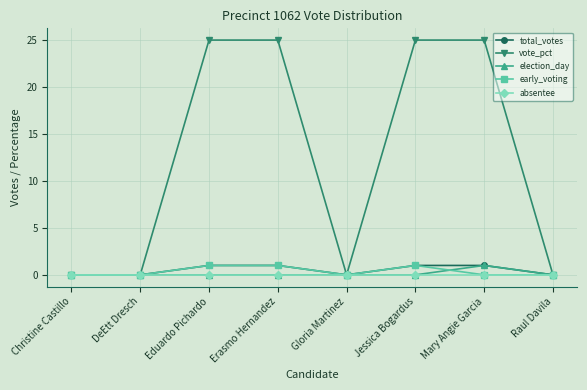

What is the sum of the vote_pct values at Eduardo Pichardo and DeEtt Dresch?

25